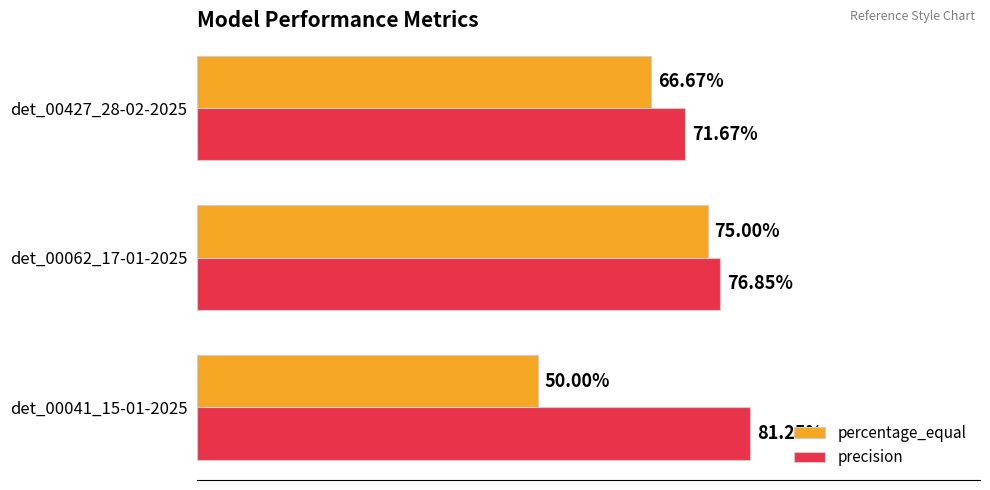

List the series in order of their overall mean, lowest first.

percentage_equal, precision